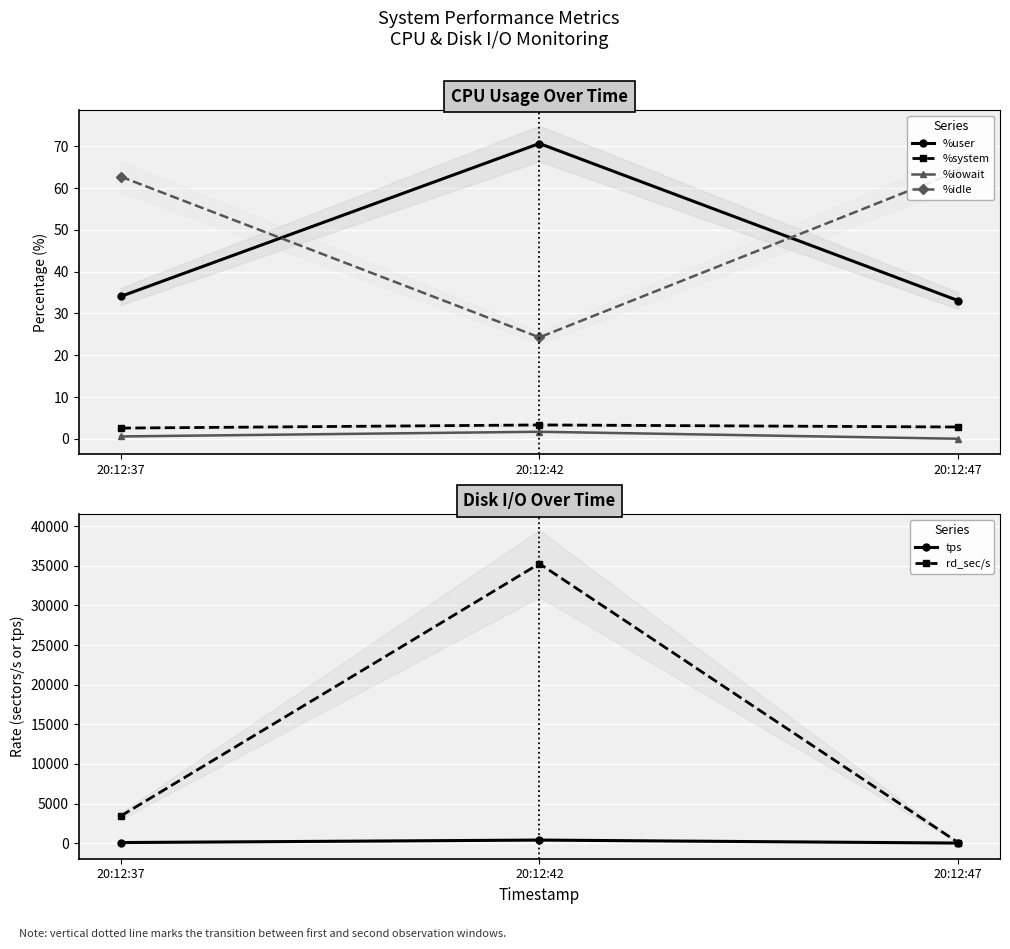

Reading left to right, list all the values displayed in this chart.

%user: 20:12:37=34.1	20:12:42=70.6	20:12:47=33.1
%system: 20:12:37=2.6	20:12:42=3.4	20:12:47=2.9
%iowait: 20:12:37=0.6	20:12:42=1.7	20:12:47=0.1
%idle: 20:12:37=62.7	20:12:42=24.3	20:12:47=64.0
tps: 20:12:37=79.2	20:12:42=393.4	20:12:47=15.0
rd_sec/s: 20:12:37=3419.2	20:12:42=35273.6	20:12:47=83.2